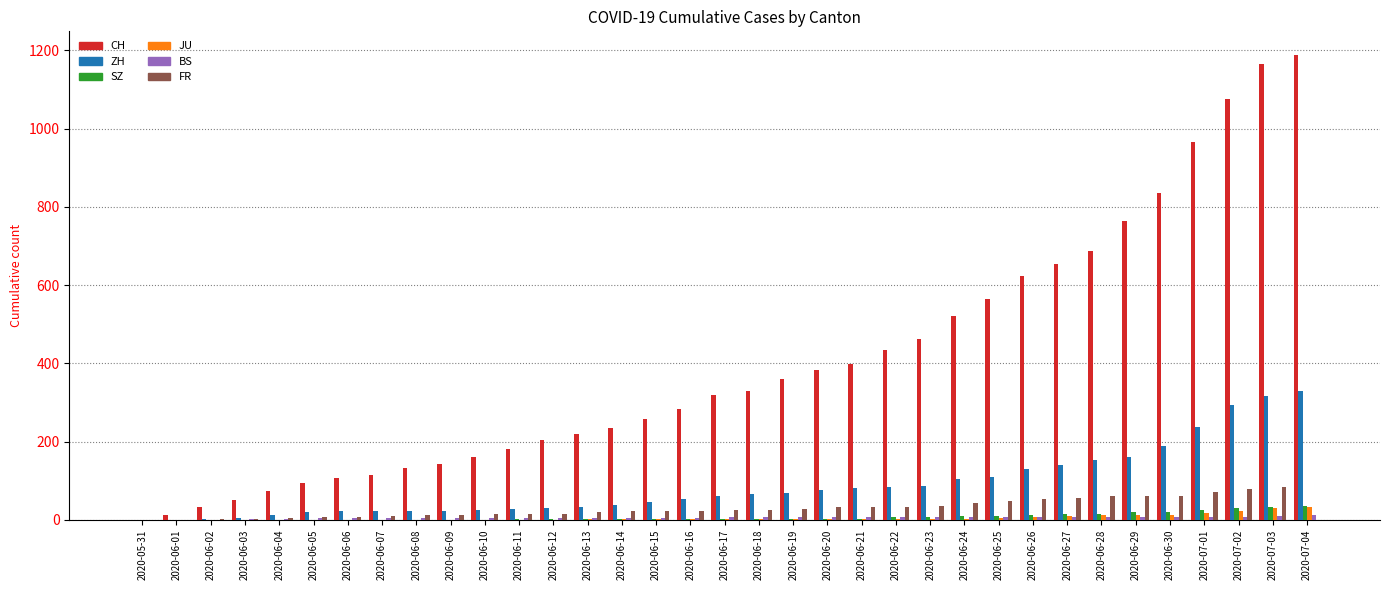

Which series has the largest total across all categories?

CH